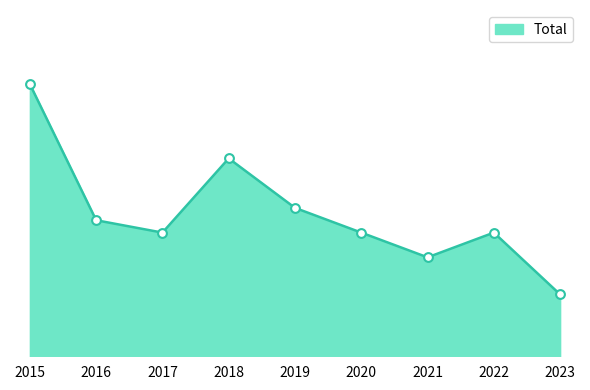

Between 2015 and 2022, which is larger?

2015